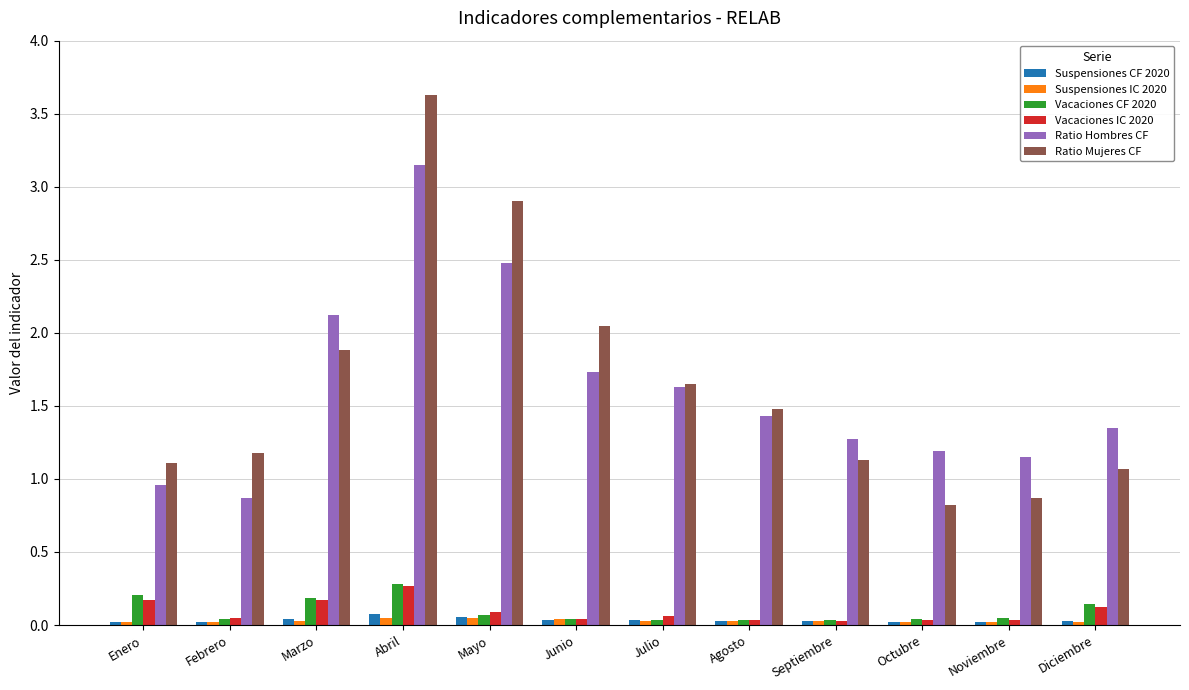

Which series has the largest total across all categories?

Ratio Mujeres CF